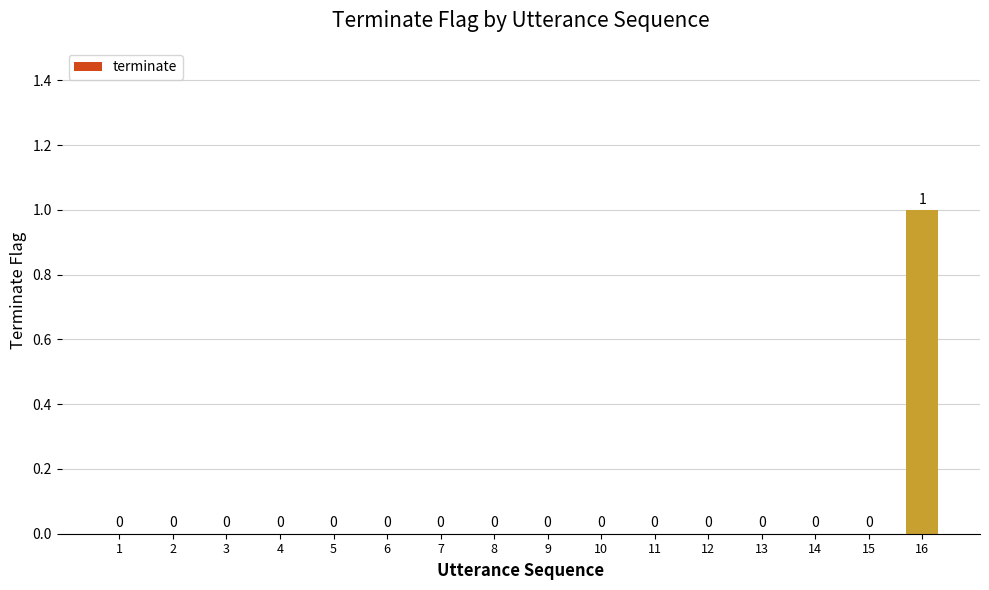

How many data points are above 0?

1